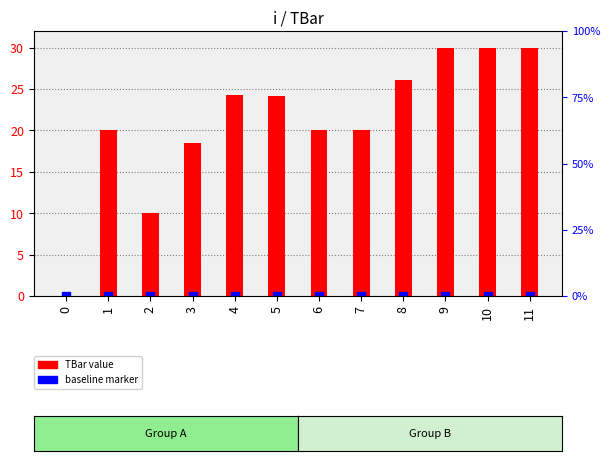

Is the value of baseline marker at 11 greater than the value of TBar value at 8?

No